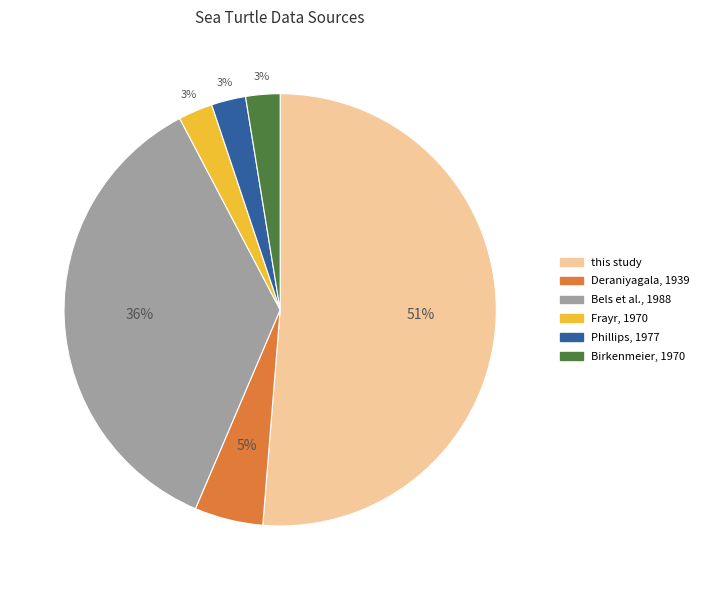

Do Bels et al., 1988 and Phillips, 1977 together represent more than half of the pie?

No